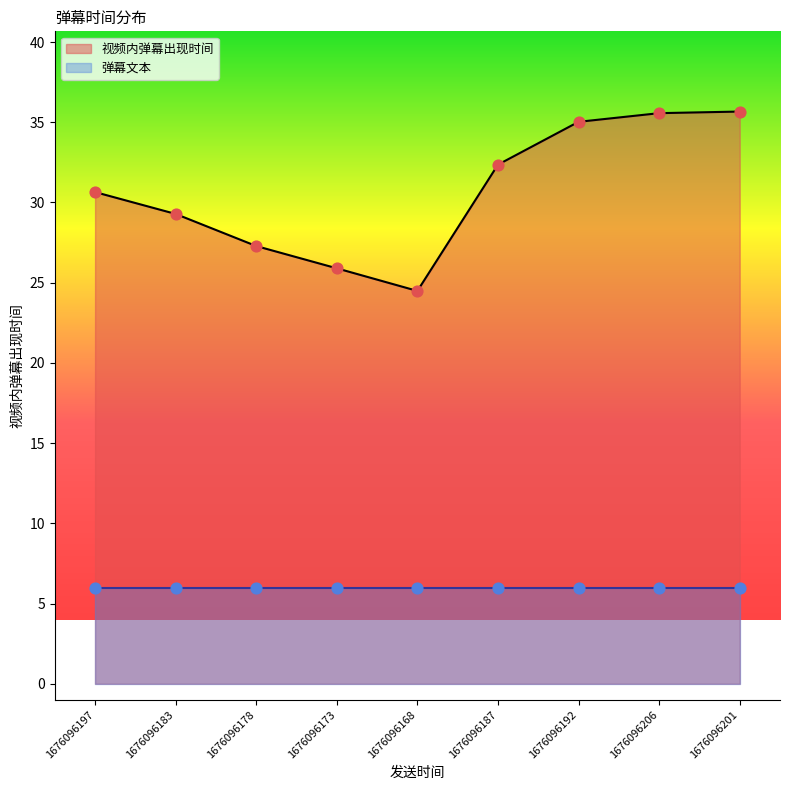

What is the ratio of the value at 1676096206 to the value at 1676096168?

1.5